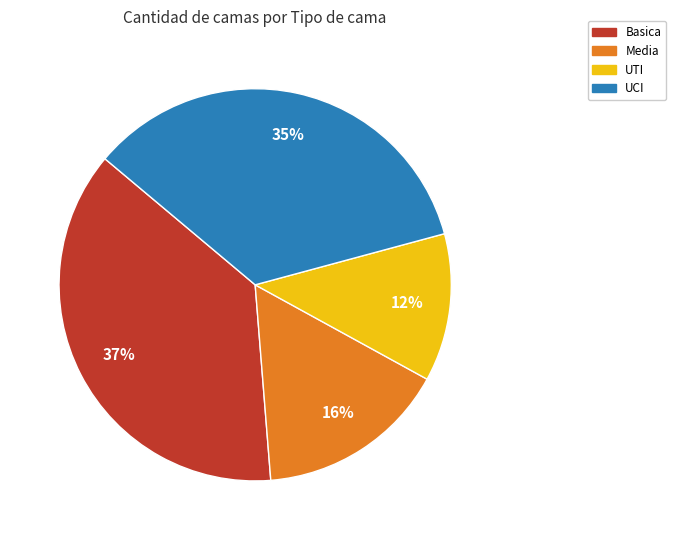

Do Basica and Media together represent more than half of the pie?

Yes